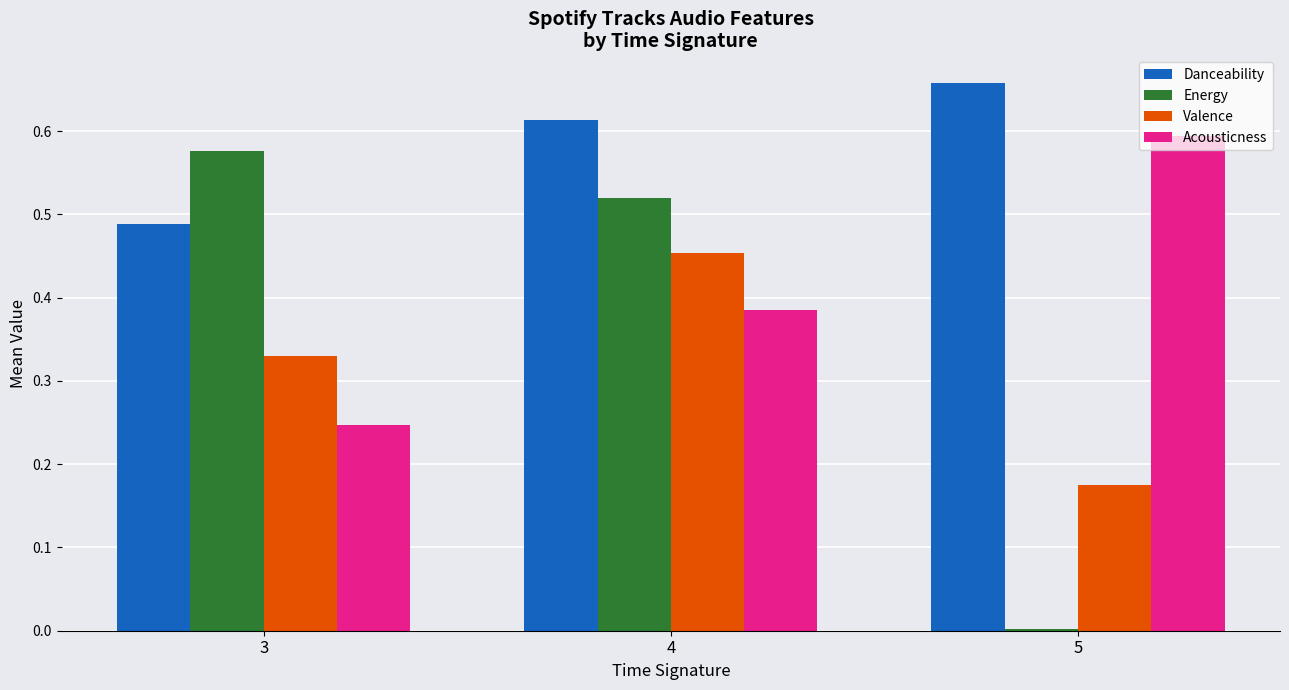

What is the sum of all Valence values?

1.0